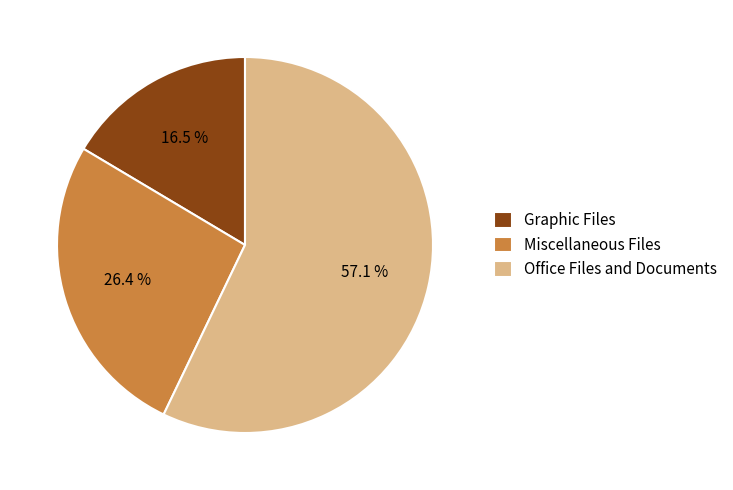

Combined, do Office Files and Documents and Graphic Files account for over 50%?

Yes